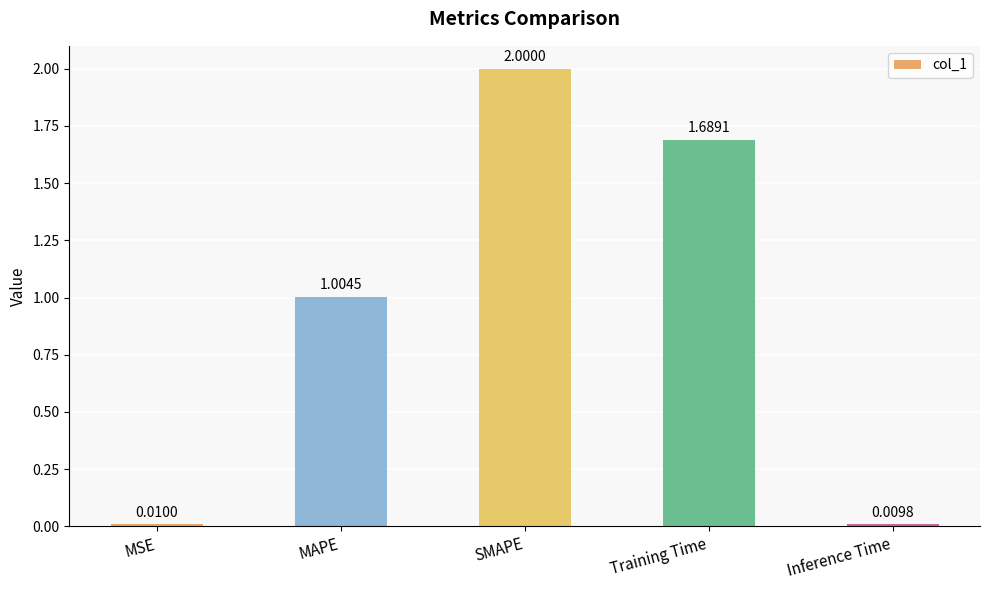

Is it true that the value at SMAPE is 2.0?

True